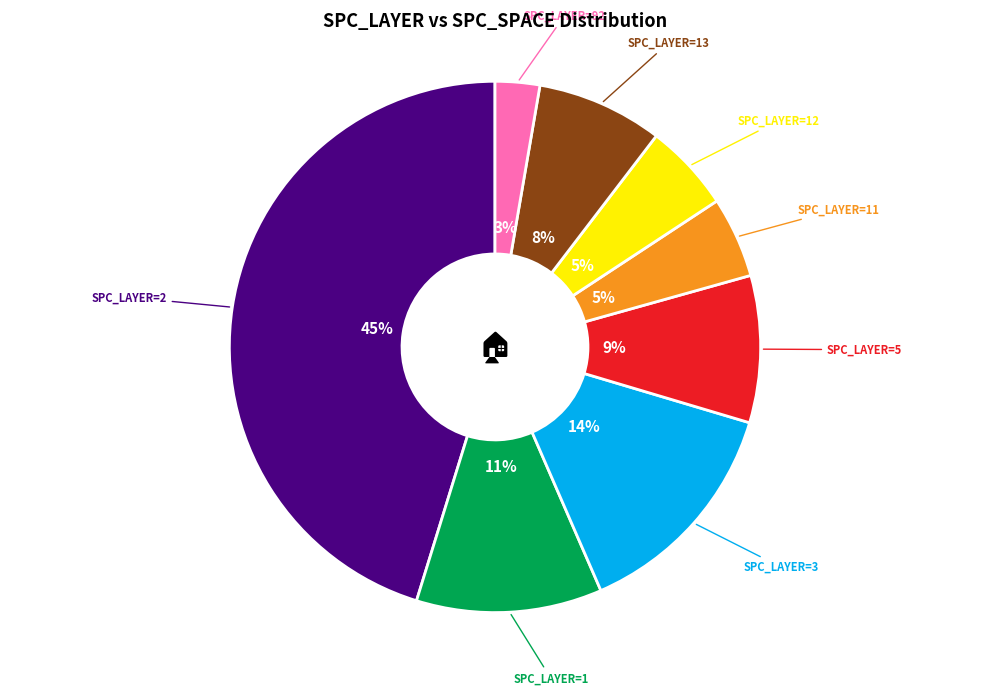

Which category has the smallest portion of the pie?

SPC_LAYER=92